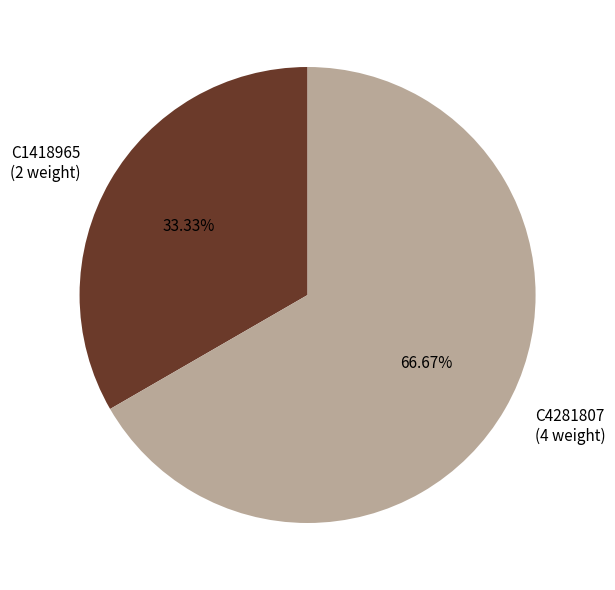

Combined, do C1418965 and C4281807 account for over 50%?

Yes